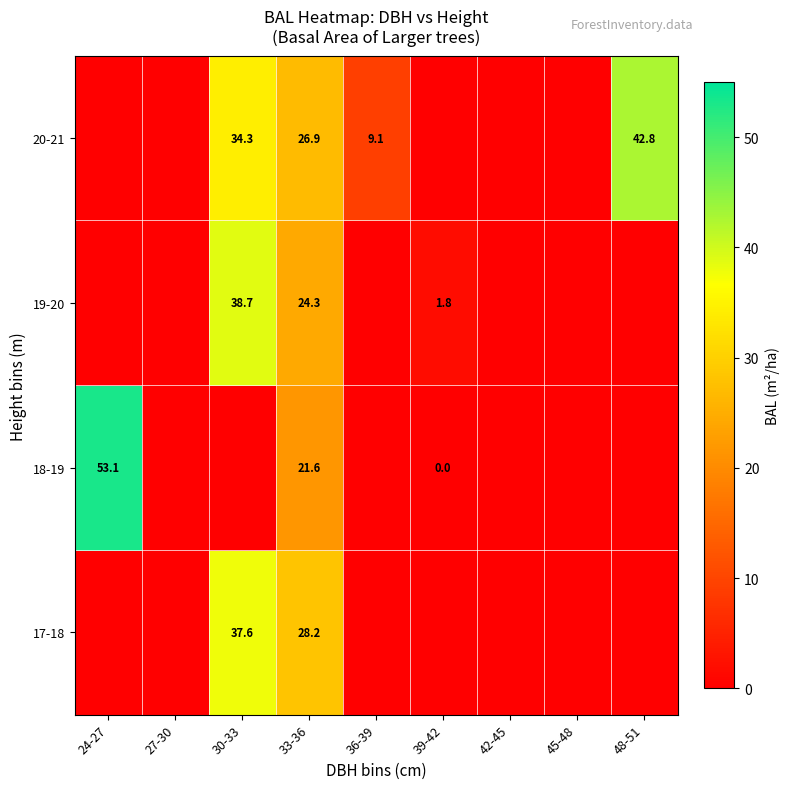

Is it true that 17-18 equals 28.2 at 33-36?

True